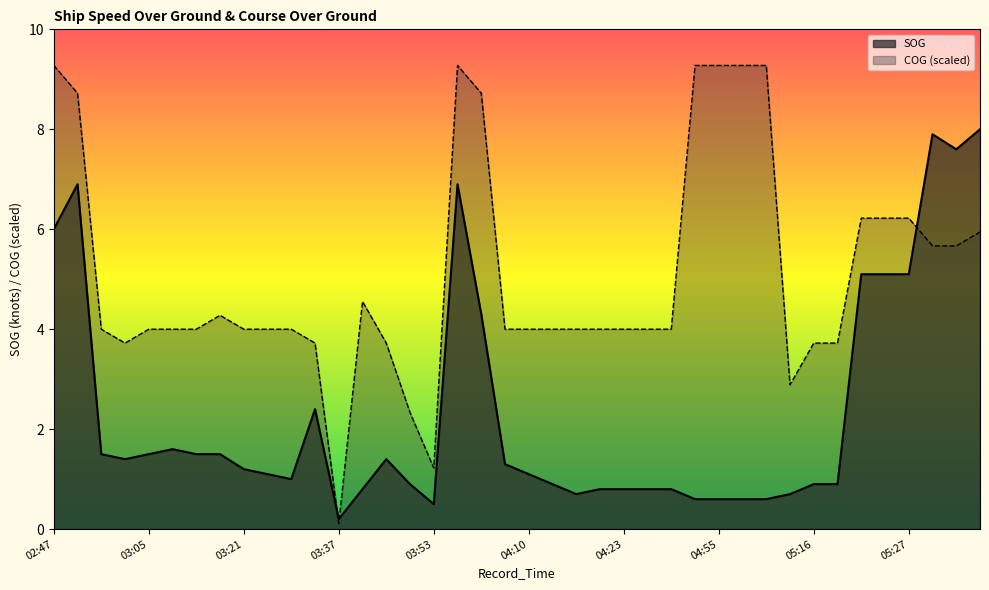

What is the approximate value of COG at 03:17?

4.3